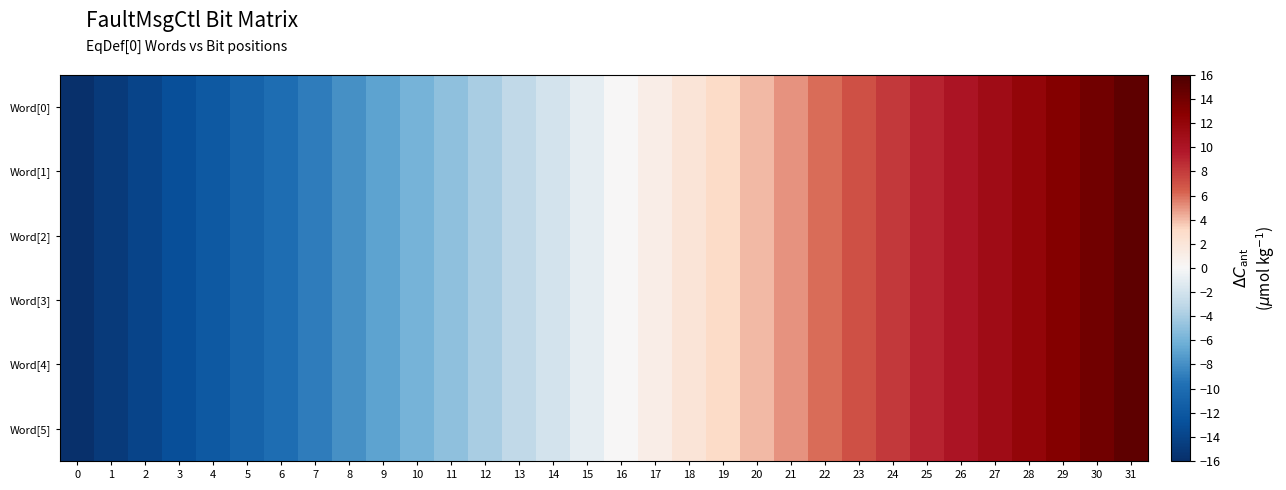

List the series in order of their peak value, lowest first.

Word[0], Word[1], Word[2], Word[3], Word[4], Word[5]